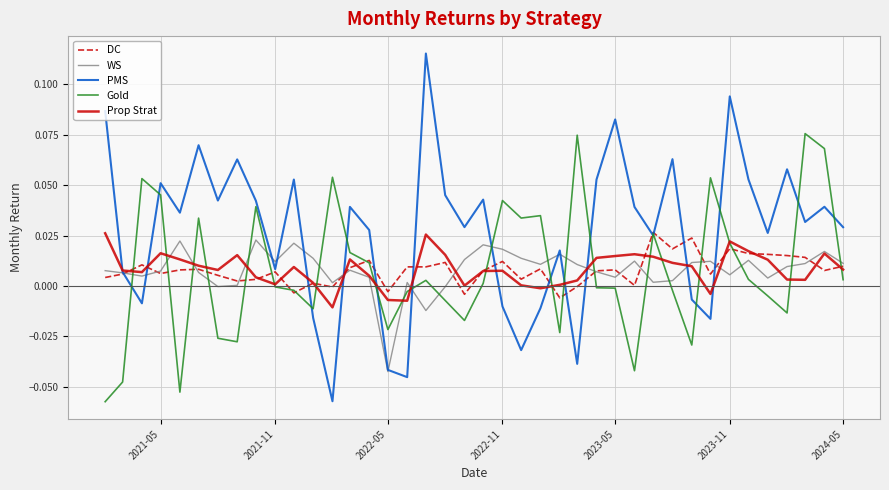

Does the chart display data point markers on the line(s)?

No